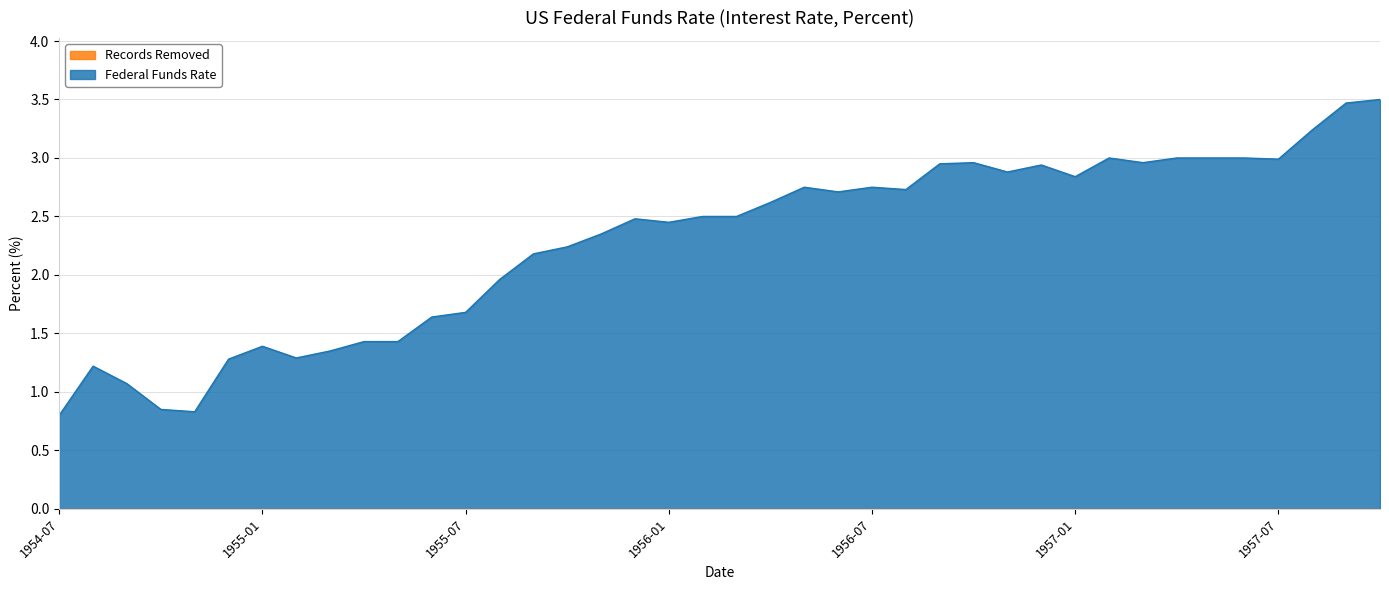

Read the value at 1955-12.

2.5